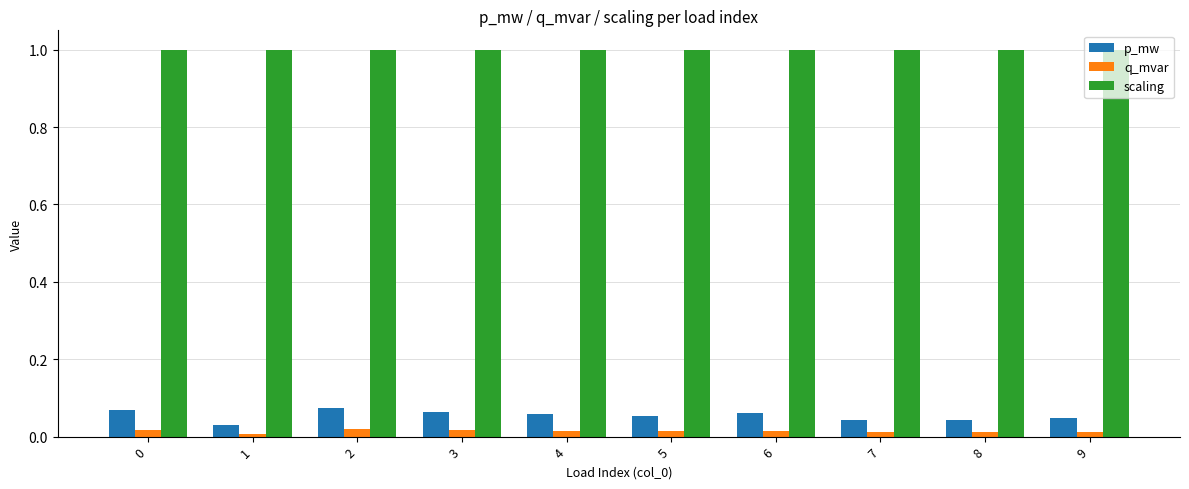

What is the sum of all scaling values?

10.0